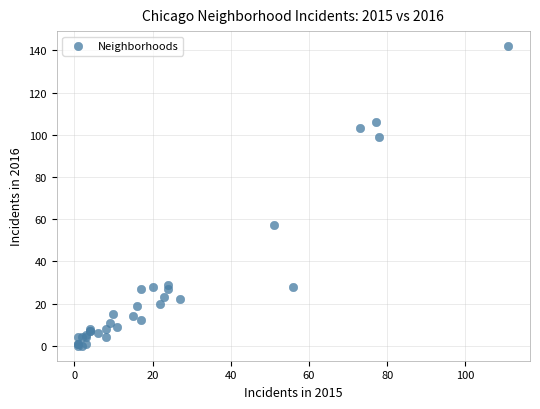

What Y value in the scatter plot is closest to 71?

57